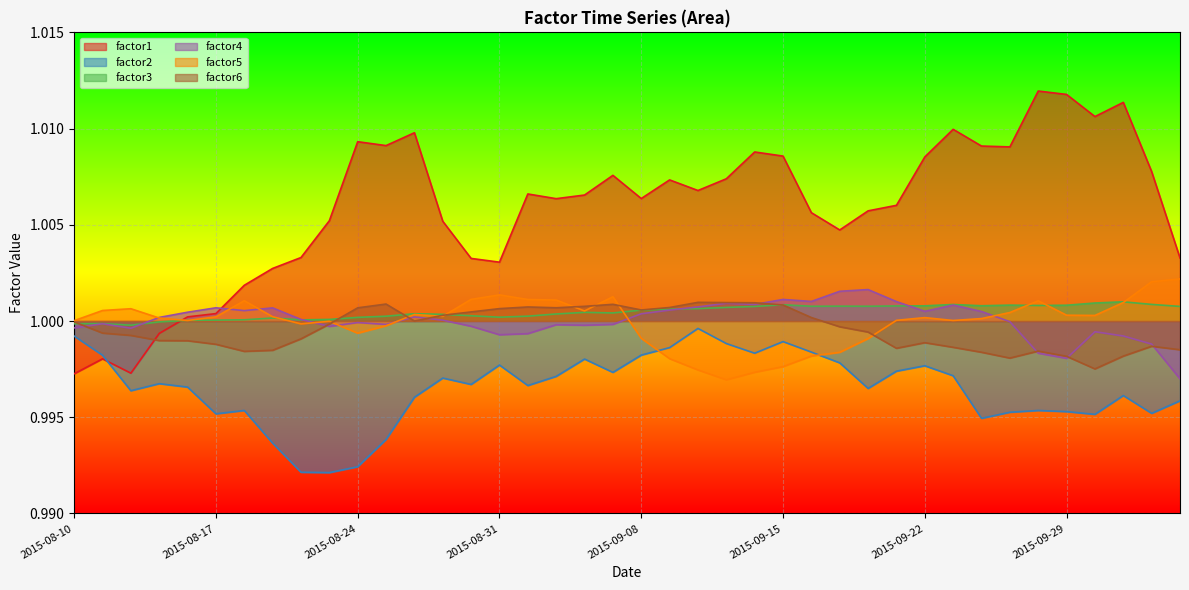

In factor1, how many points are higher than both neighbors (excluding endpoints)?

10